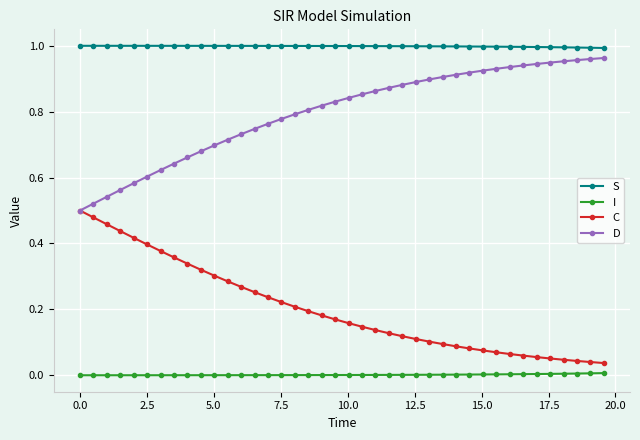

Which series has the largest total across all categories?

S